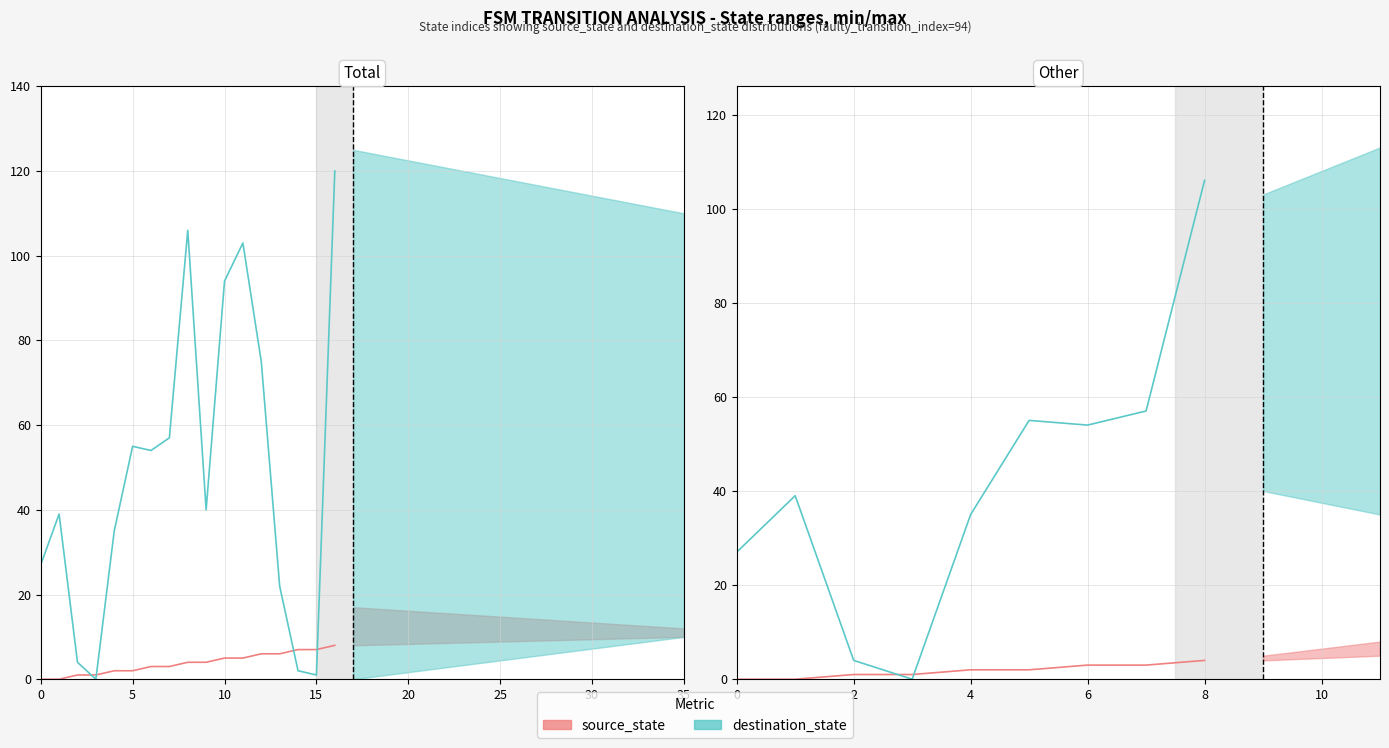

Does the chart have visible grid lines?

Yes